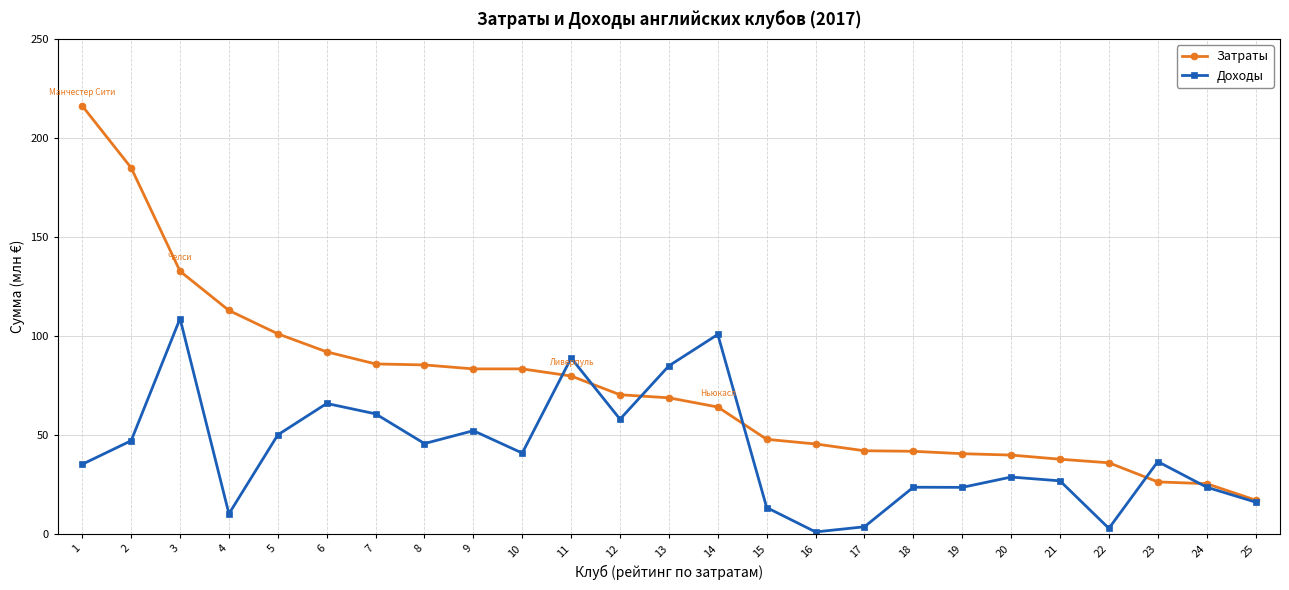

True or false: Доходы has more than 0 interior local peaks.

True